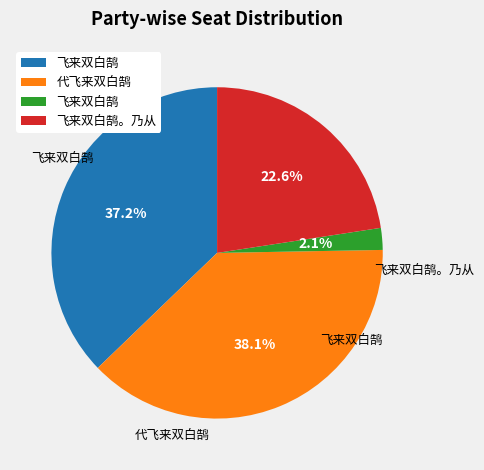

How many segments does this pie chart have?

4